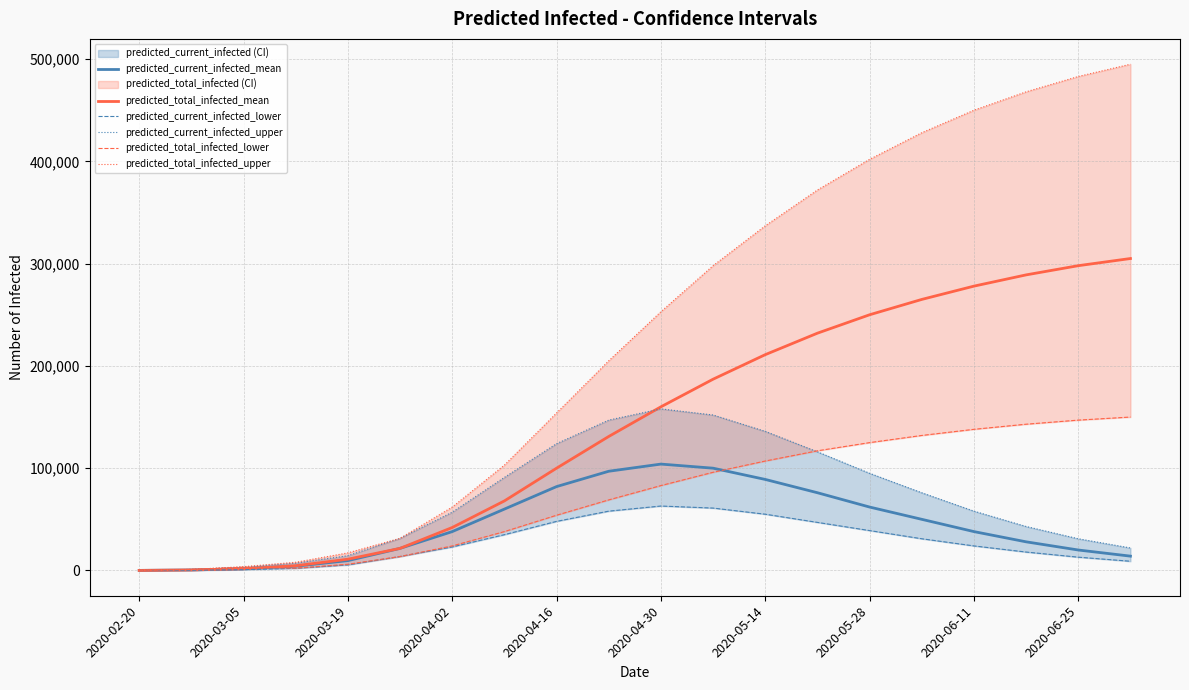

Where is predicted_total_infected_mean nearest to the value 152530?

2020-04-30